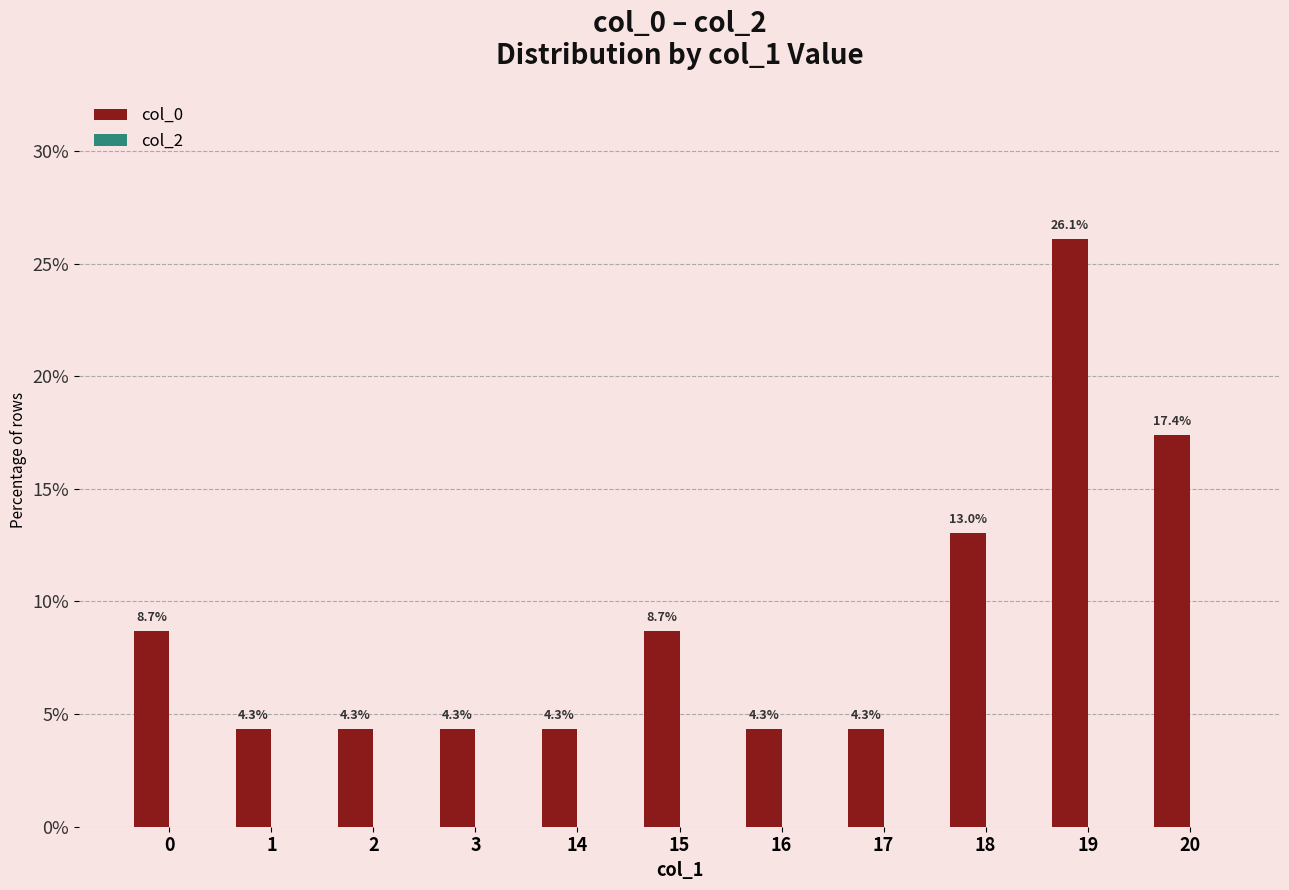

The value at 19 is 39.7. True or false?

False